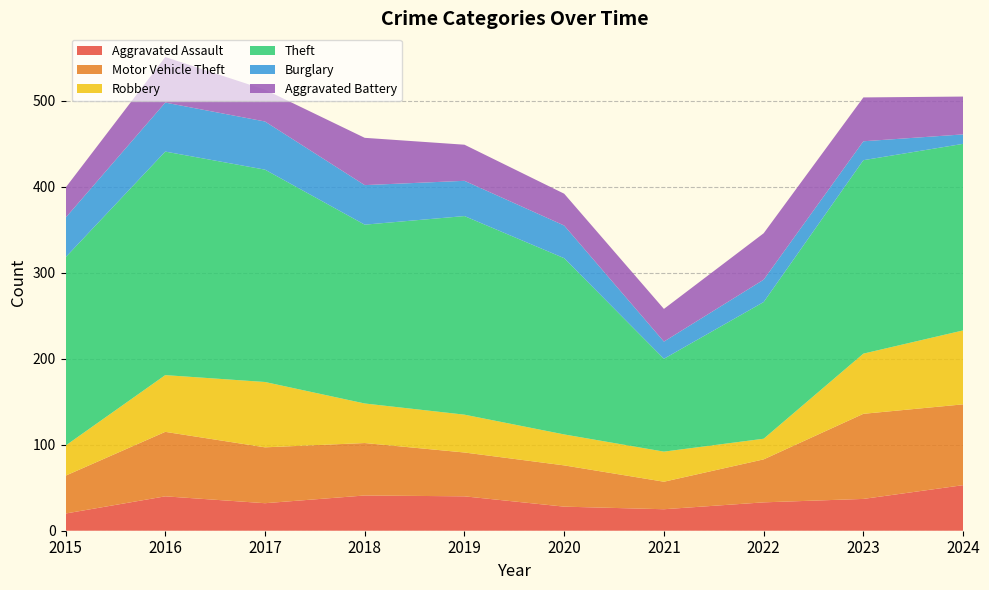

Reading left to right, what are all the values shown in this chart?

Aggravated Assault: 2015=20	2016=40	2017=32	2018=41	2019=40	2020=28	2021=25	2022=33	2023=37	2024=53
Motor Vehicle Theft: 2015=44	2016=75	2017=65	2018=61	2019=51	2020=48	2021=32	2022=50	2023=99	2024=94
Robbery: 2015=35	2016=66	2017=76	2018=46	2019=44	2020=36	2021=35	2022=24	2023=70	2024=86
Theft: 2015=219	2016=260	2017=247	2018=208	2019=231	2020=205	2021=108	2022=159	2023=225	2024=217
Burglary: 2015=46	2016=57	2017=56	2018=46	2019=41	2020=38	2021=20	2022=26	2023=22	2024=11
Aggravated Battery: 2015=35	2016=53	2017=37	2018=55	2019=42	2020=37	2021=38	2022=54	2023=51	2024=44